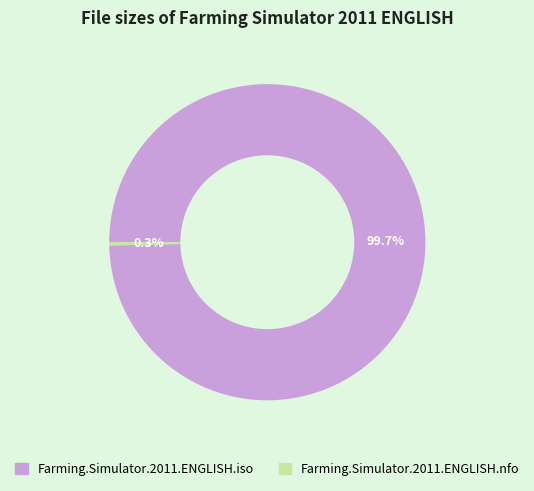

Between Farming.Simulator.2011.ENGLISH.iso and Farming.Simulator.2011.ENGLISH.nfo, which is larger?

Farming.Simulator.2011.ENGLISH.iso